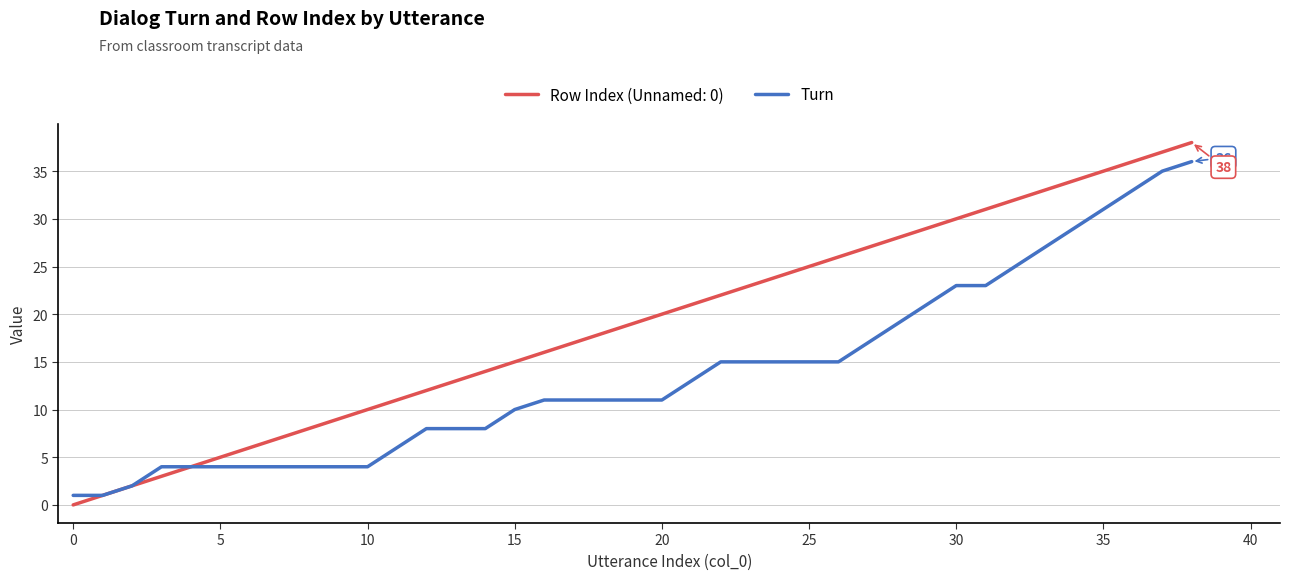

Which series has the largest range (max minus min)?

Row Index (Unnamed: 0)